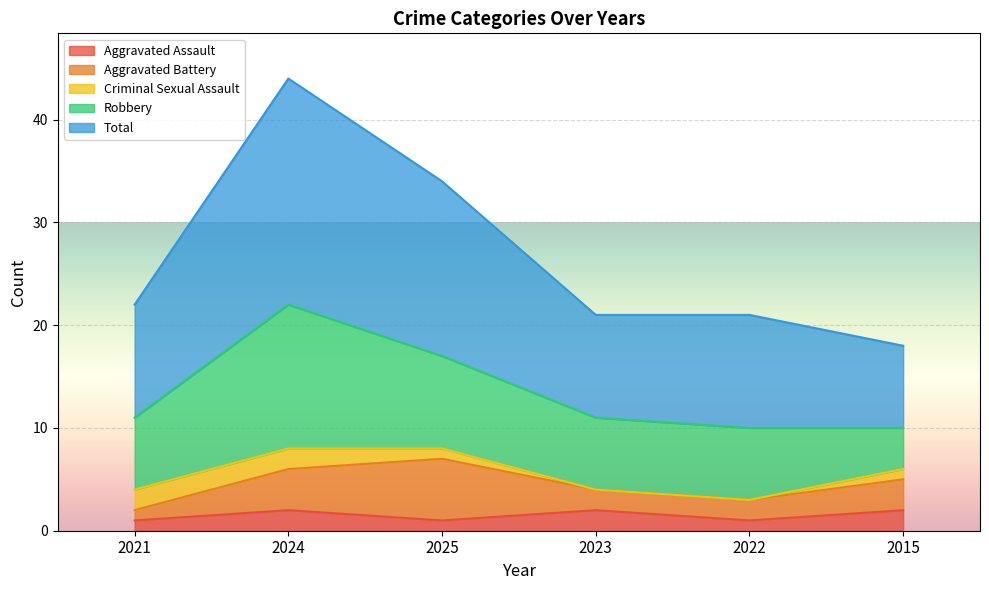

True or false: Robbery and Aggravated Assault intersect in this chart.

False